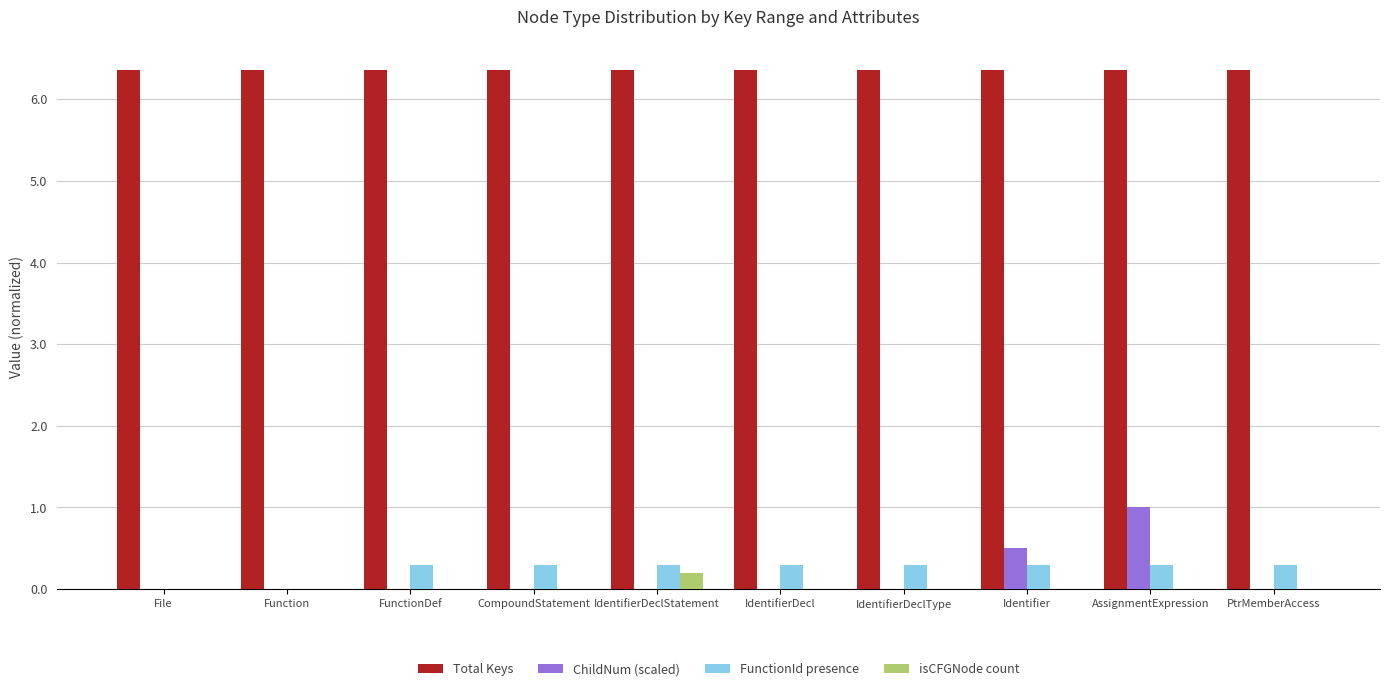

How many groups of bars are there?

10